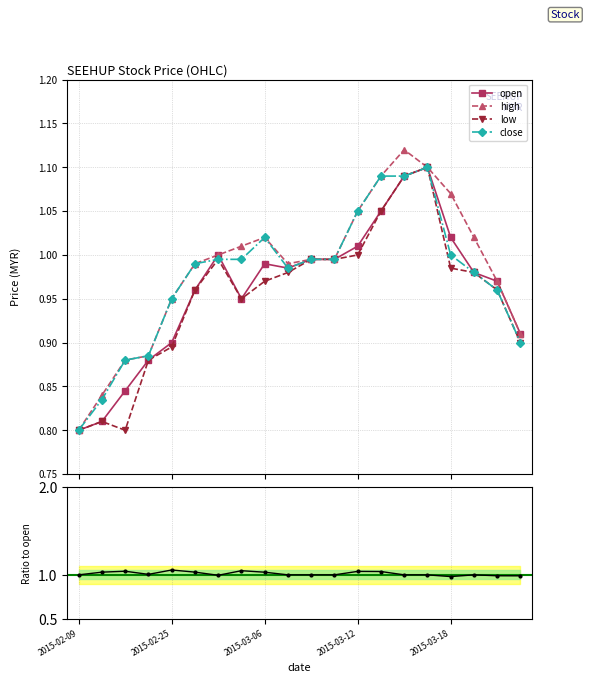

Is it true that open equals 1.0 at 5?

True